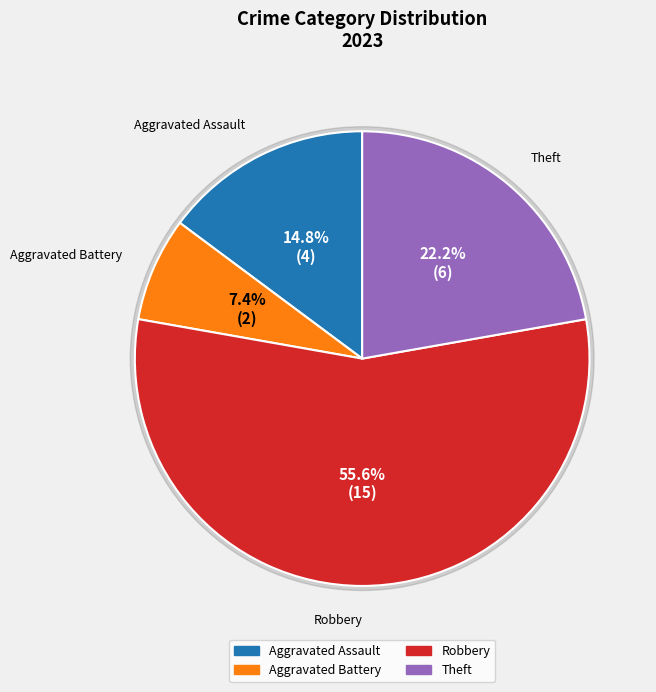

Which has a higher value, Aggravated Battery or Robbery?

Robbery